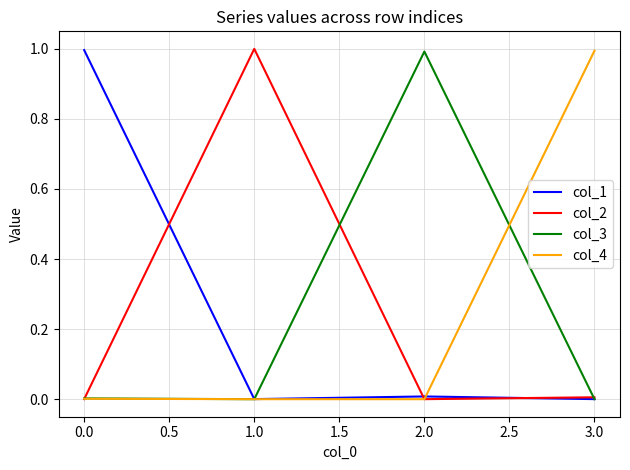

The value of col_4 at 3.0 is 1.0. True or false?

True